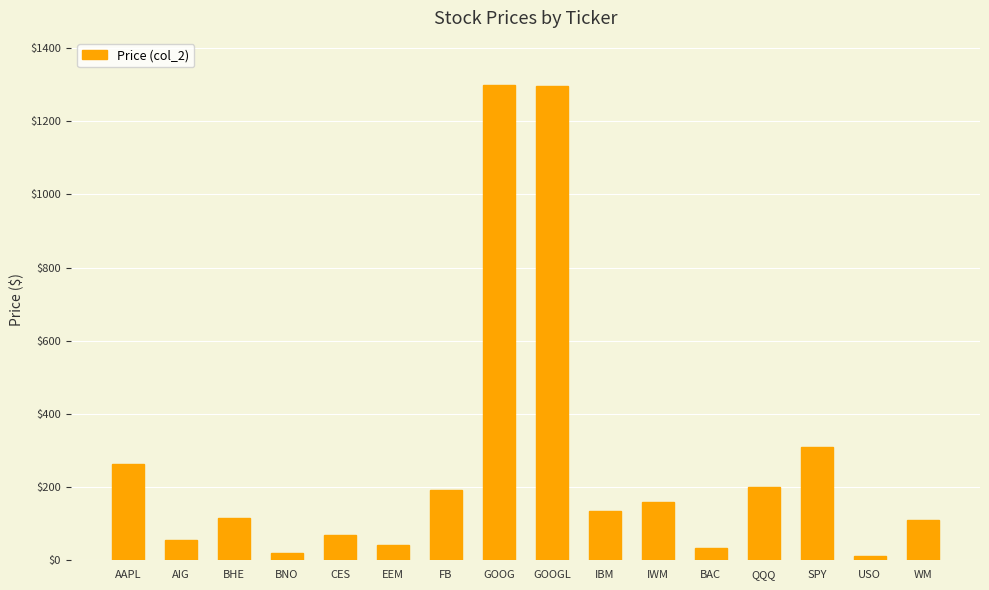

What is the value of the 16th bar from the left?

110.9